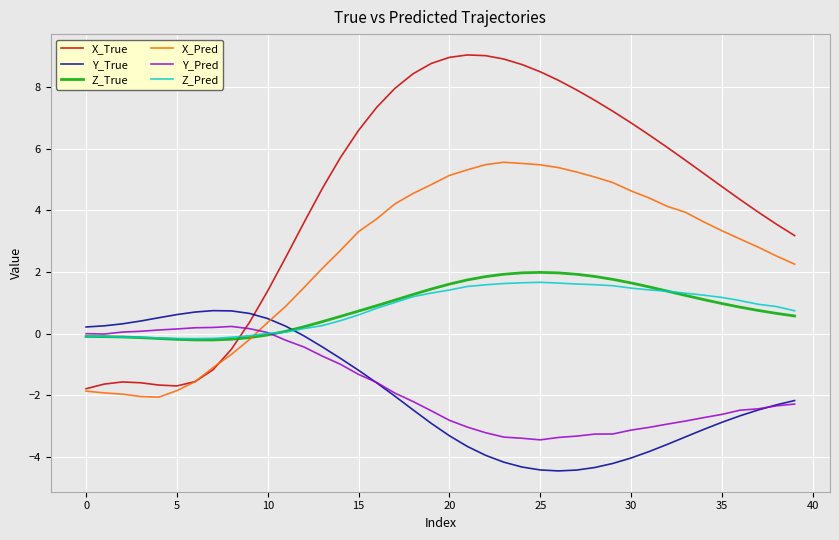

Which series has the largest range (max minus min)?

X_True